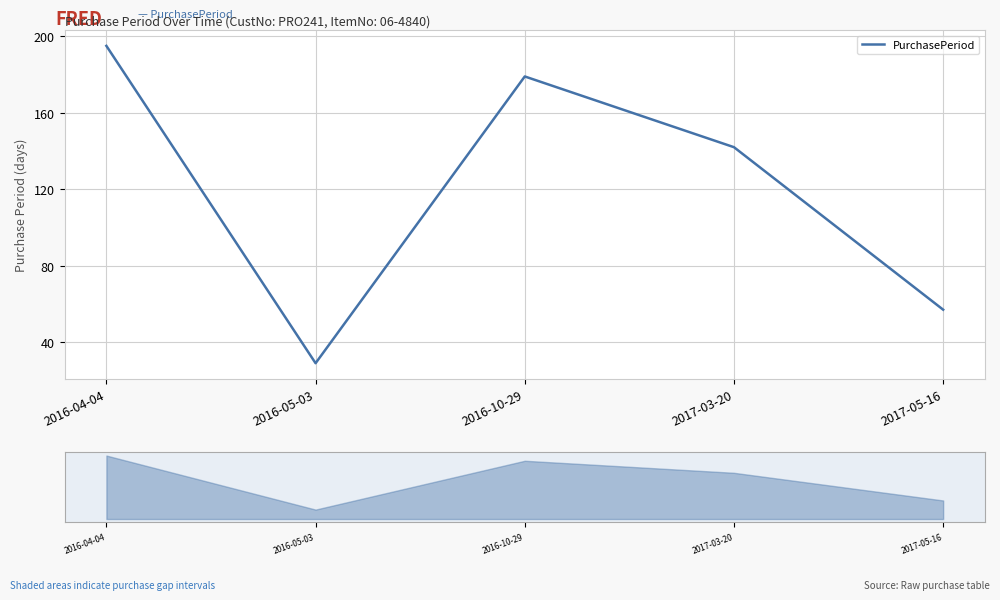

What is the change in value from 2016-04-04 to 2017-03-20?

-53